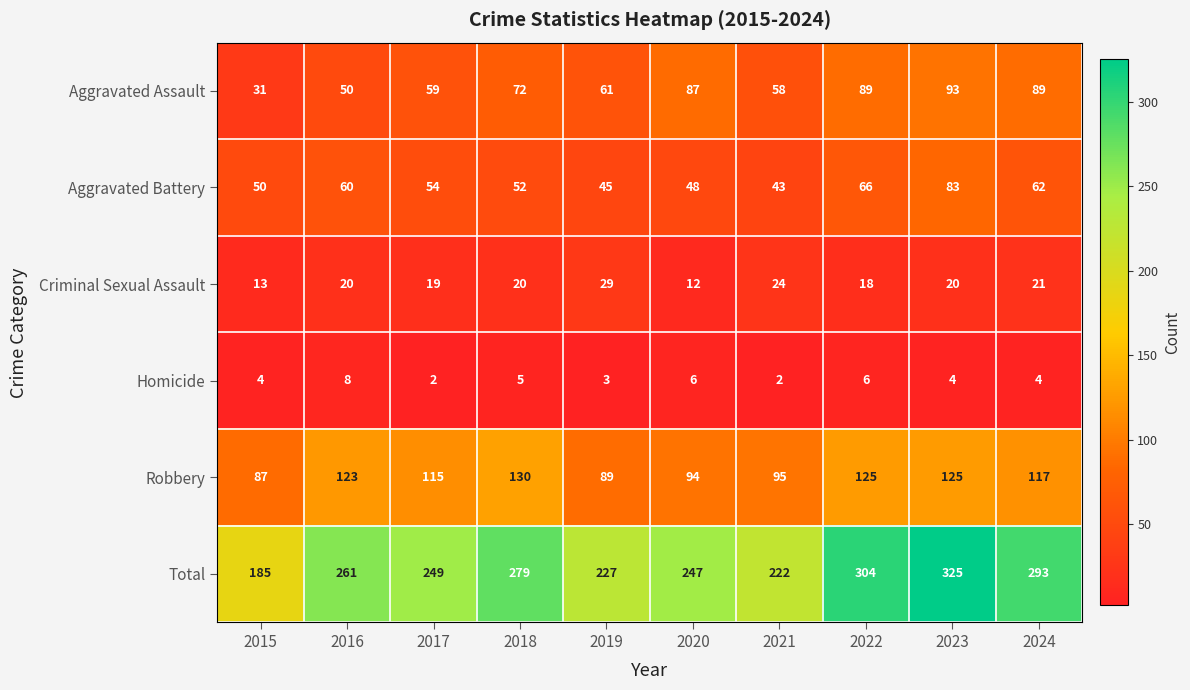

At which category is the sum across all series the highest?

2023